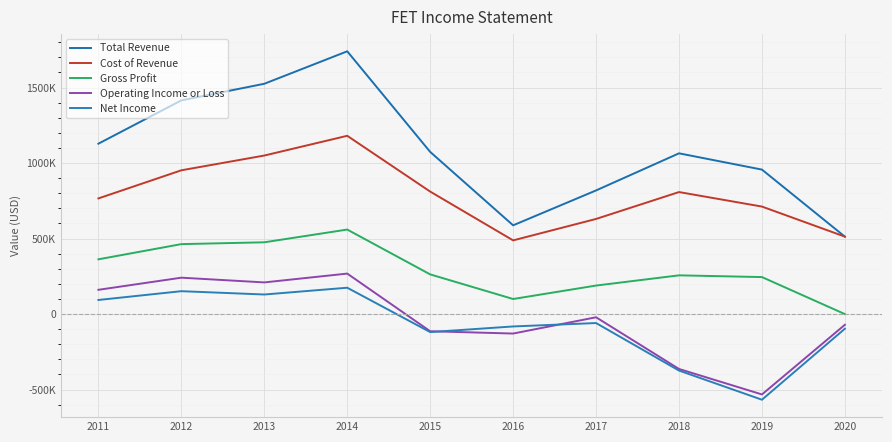

True or false: Cost of Revenue and Operating Income or Loss cross at least once.

False